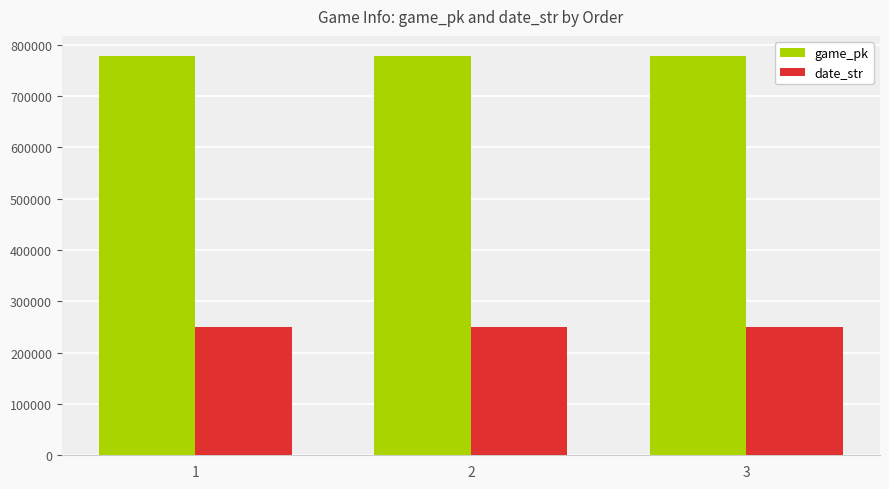

Rank the series by their maximum value, from highest to lowest.

game_pk, date_str